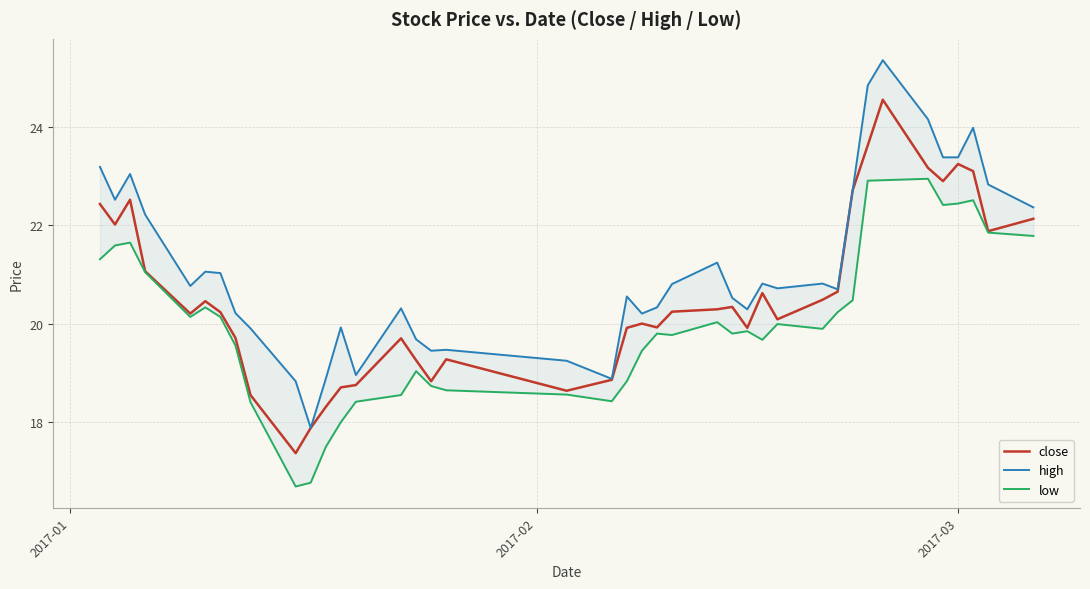

What is the maximum value for close?

24.6